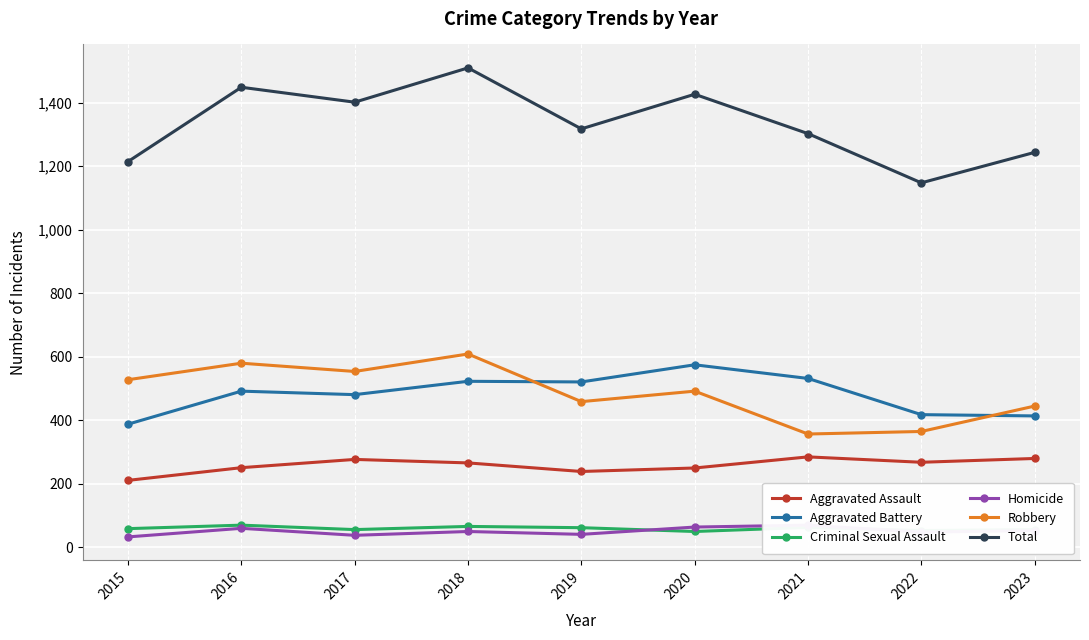

What is the difference between the maximum and minimum values in the Aggravated Assault series?

74